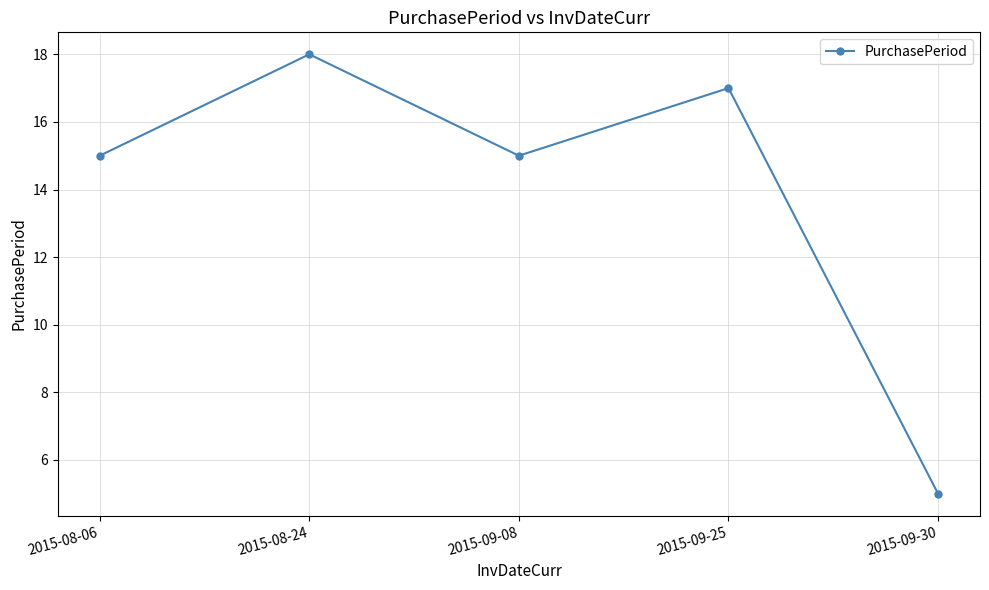

True or false: the data shows 26 at 2015-08-24.

False